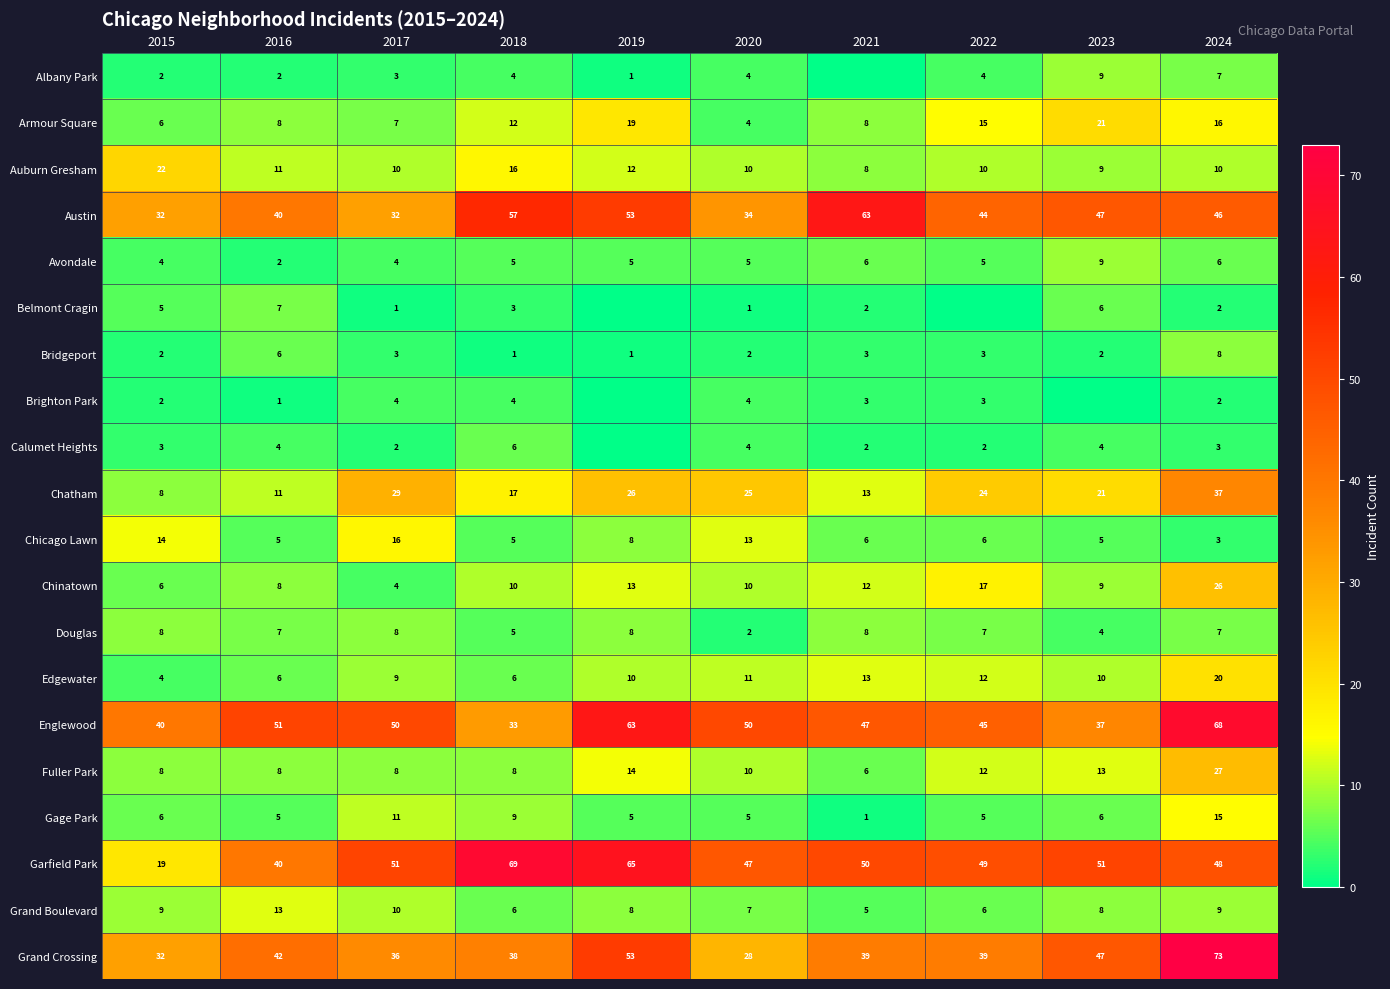

Which series changed the most between 2015 and 2018?

Garfield Park